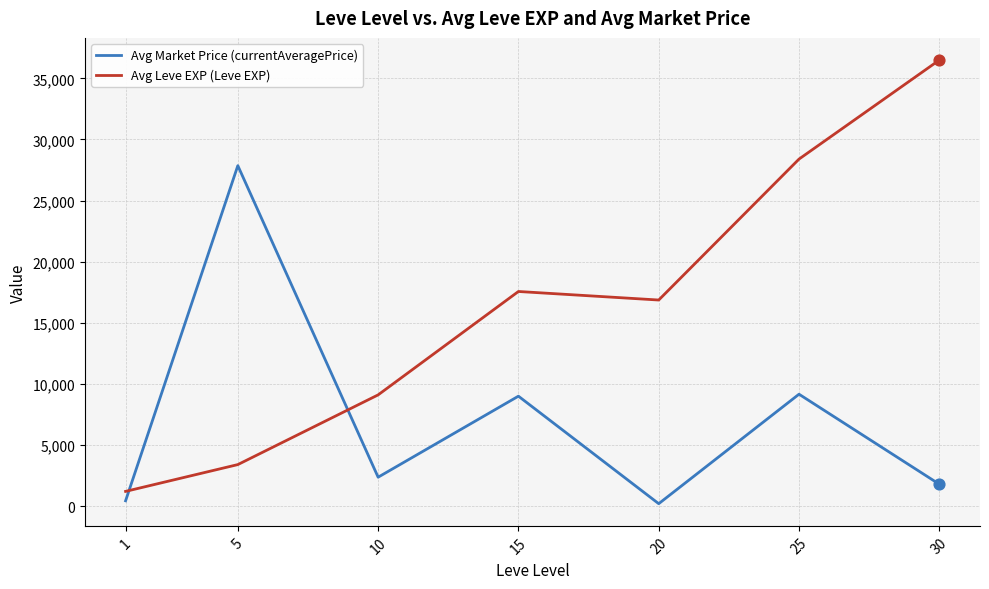

Which series has the largest range (max minus min)?

Avg Leve EXP (Leve EXP)